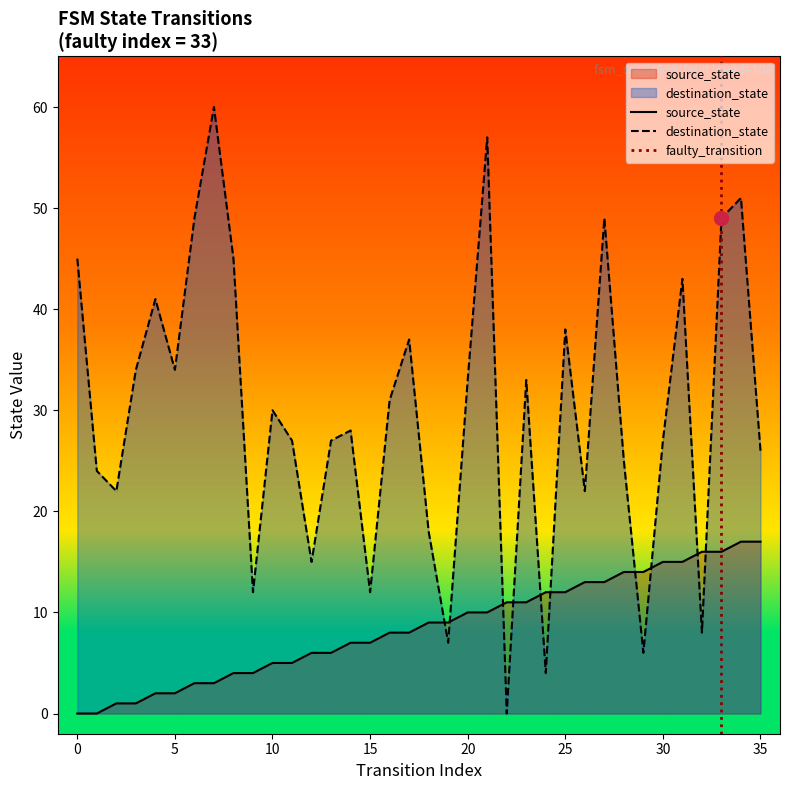

Which series has the widest spread of values?

destination_state